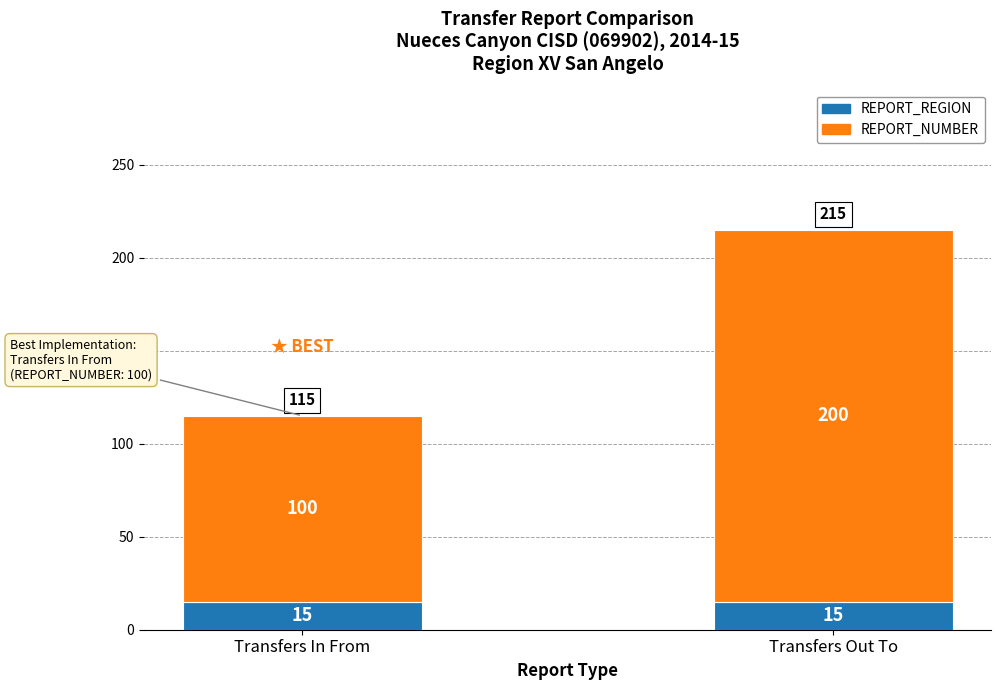

True or false: REPORT_REGION has a value of 4 at Transfers Out To.

False